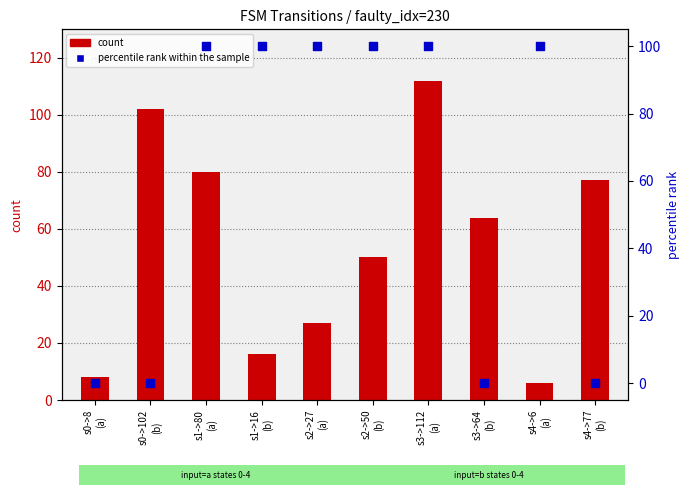

What is the total value across all series at s4->77
(b)?

77